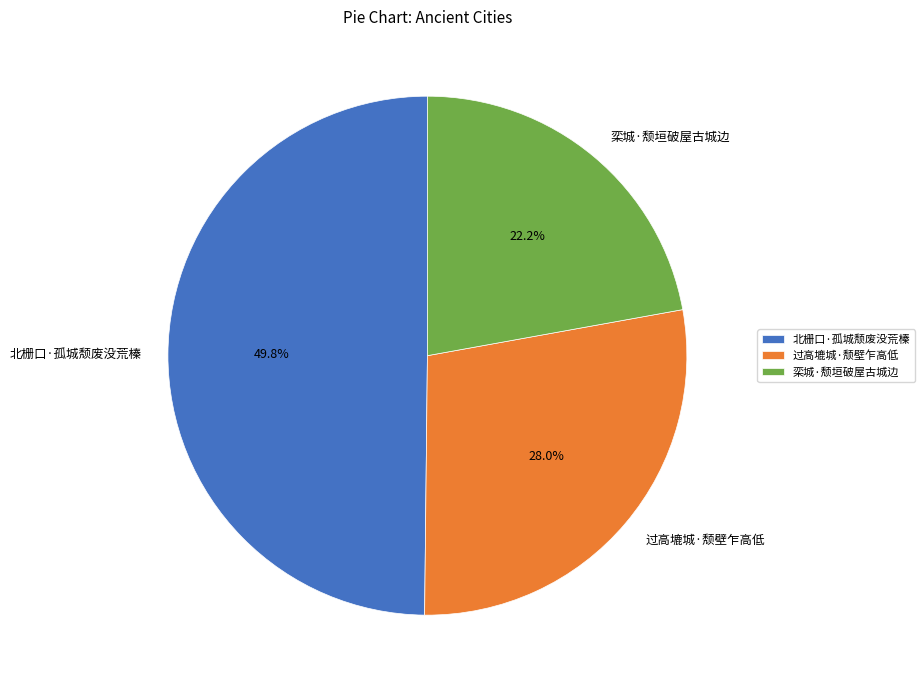

Between 过高塶城·颓壁乍高低 and 栾城·颓垣破屋古城边, which is larger?

过高塶城·颓壁乍高低